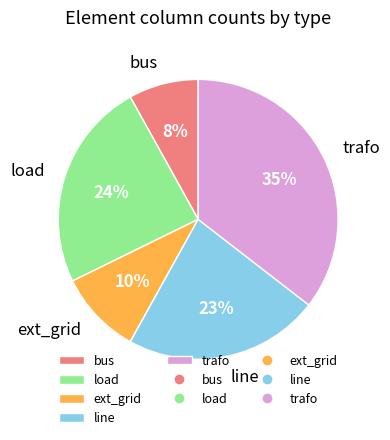

To the nearest percent, what is the difference between the largest and smallest slice percentages?

27%